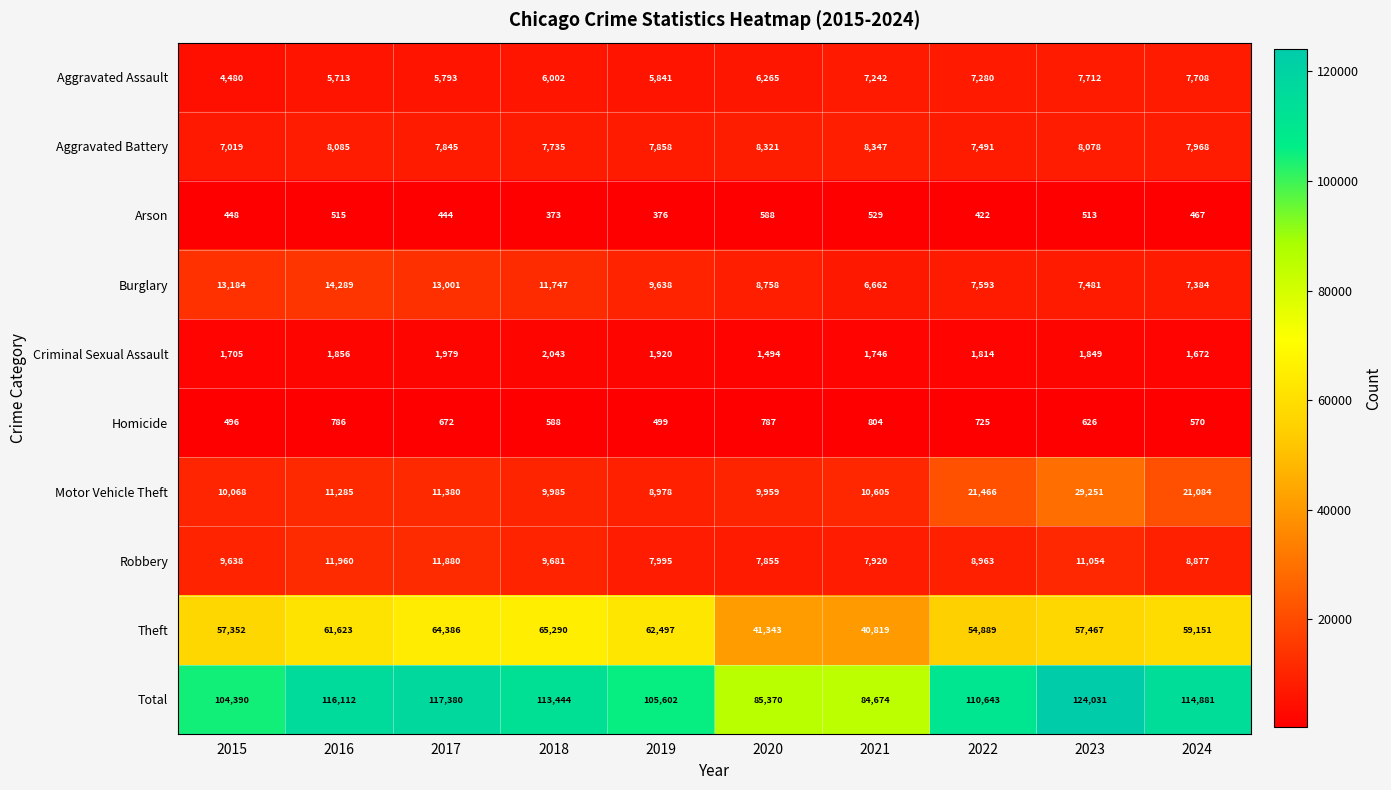

What is the smallest value displayed?

373